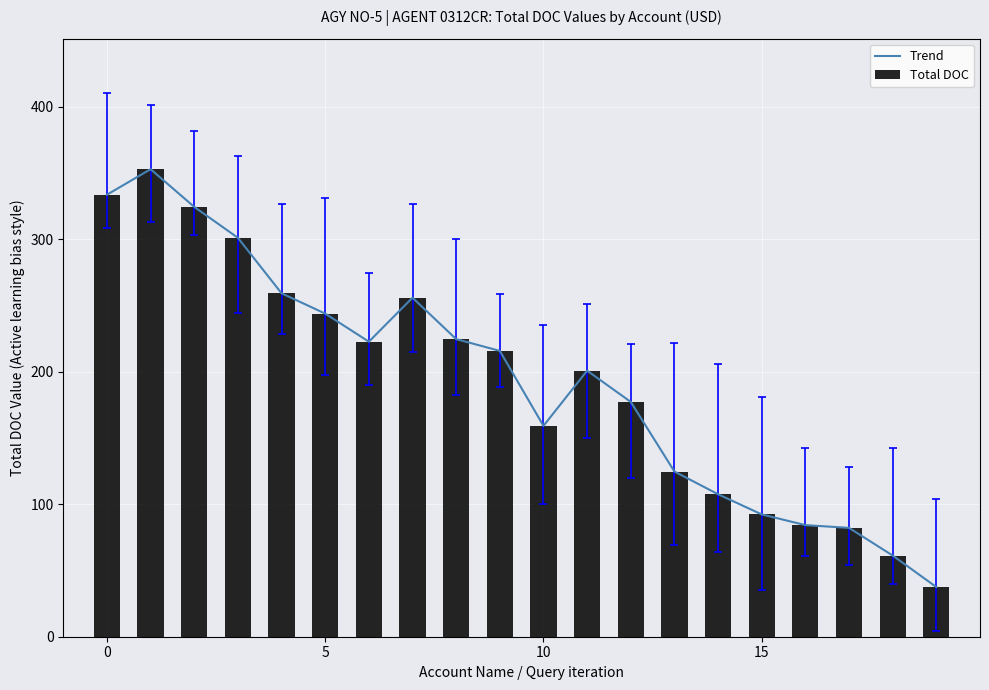

What is the difference between the maximum and minimum values?

315.3